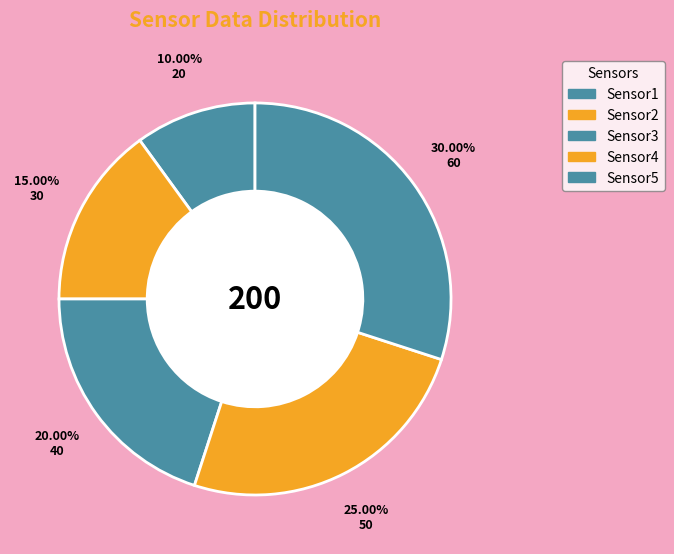

Do Sensor1 and Sensor3 together represent more than half of the pie?

No